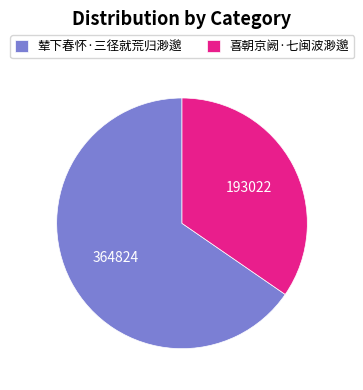

Is 辇下春怀·三径就荒归渺邈 the majority of the pie?

Yes